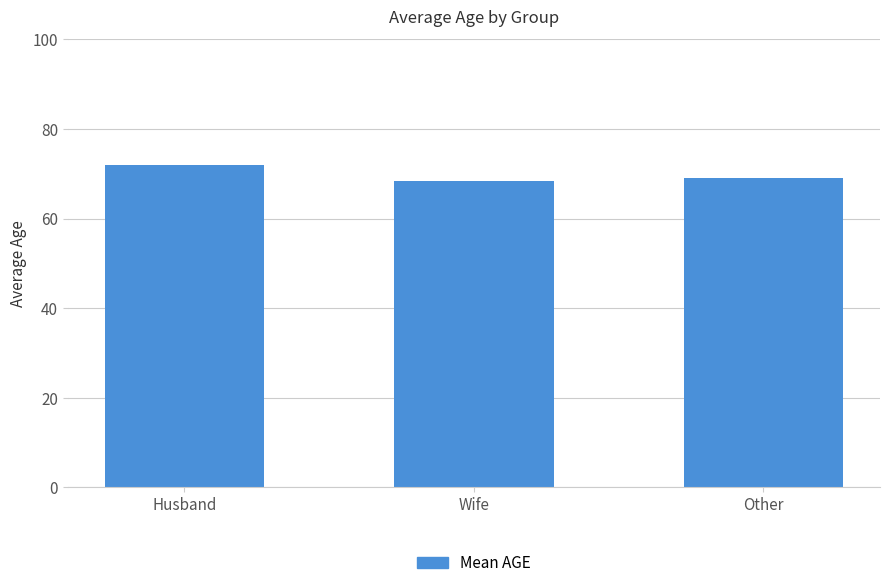

The chart shows a value of 42.8 at Husband. True or false?

False